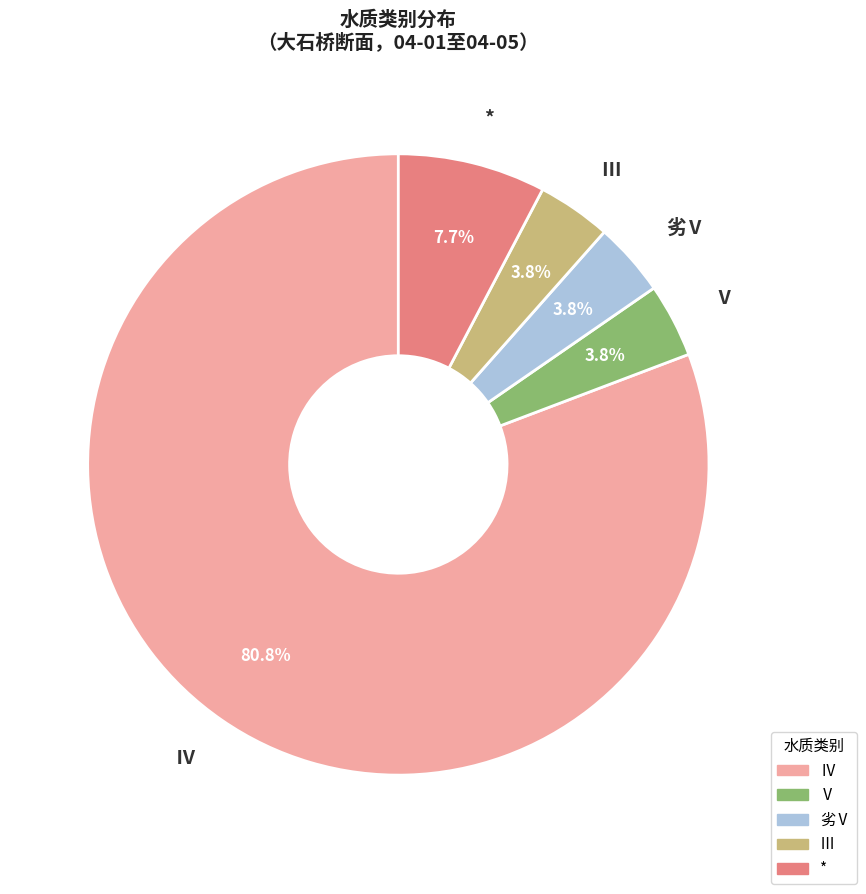

To the nearest percent, what is the combined percentage of Ⅳ and Ⅲ?

85%